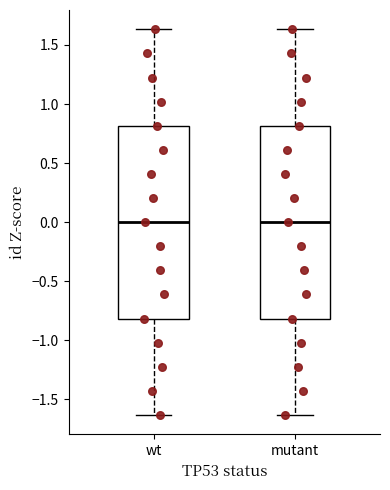

Reading left to right, transcribe this box plot: for each box, give where its median line is, the range the box spans, and where its two whiskers end, as read against the y-axis. The values are not printed on the chart, so give them approximately, as read against the axis.

wt: median 0.00, box -0.80 to 0.80, whiskers -1.65 to 1.65
mutant: median 0.00, box -0.80 to 0.80, whiskers -1.65 to 1.65